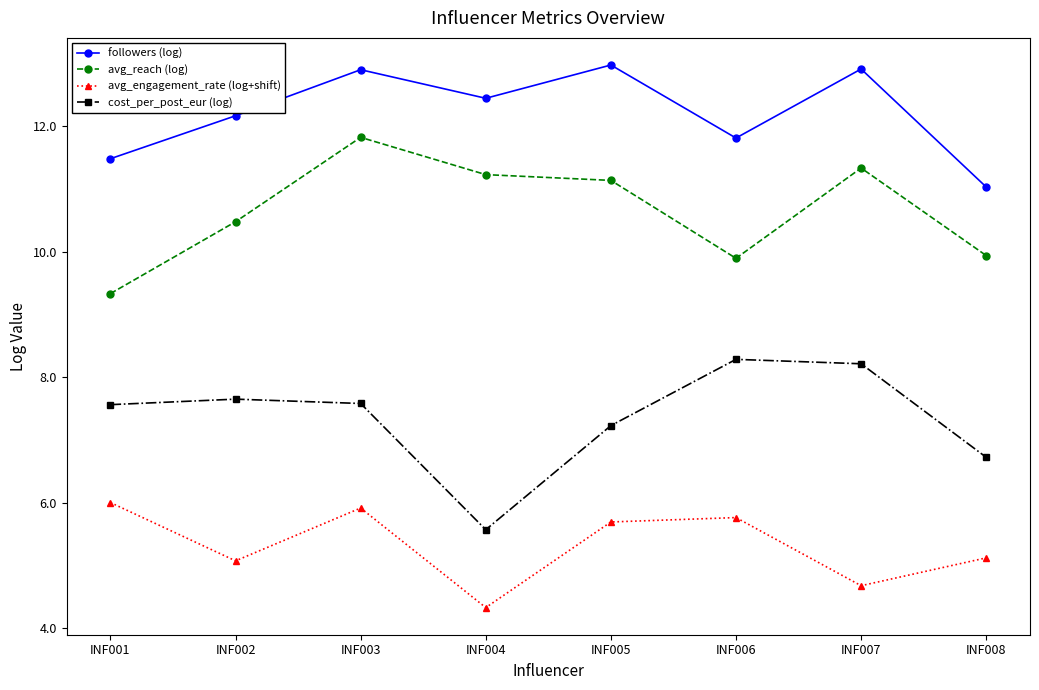

Does the chart display data point markers on the line(s)?

Yes